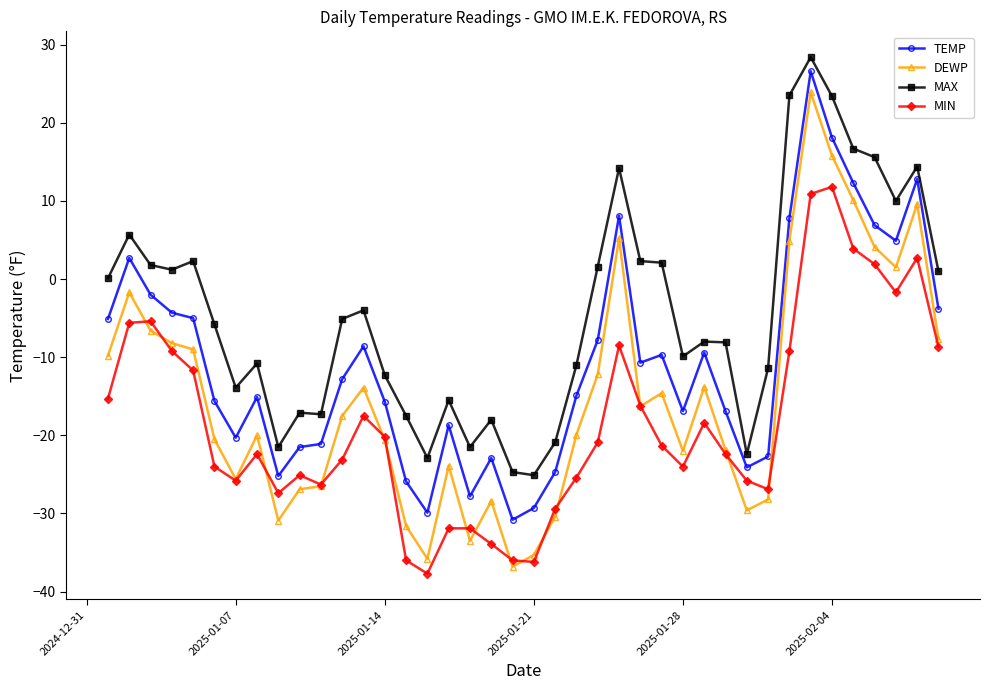

What is the value of the DEWP point at the 19th from the left?

-28.4